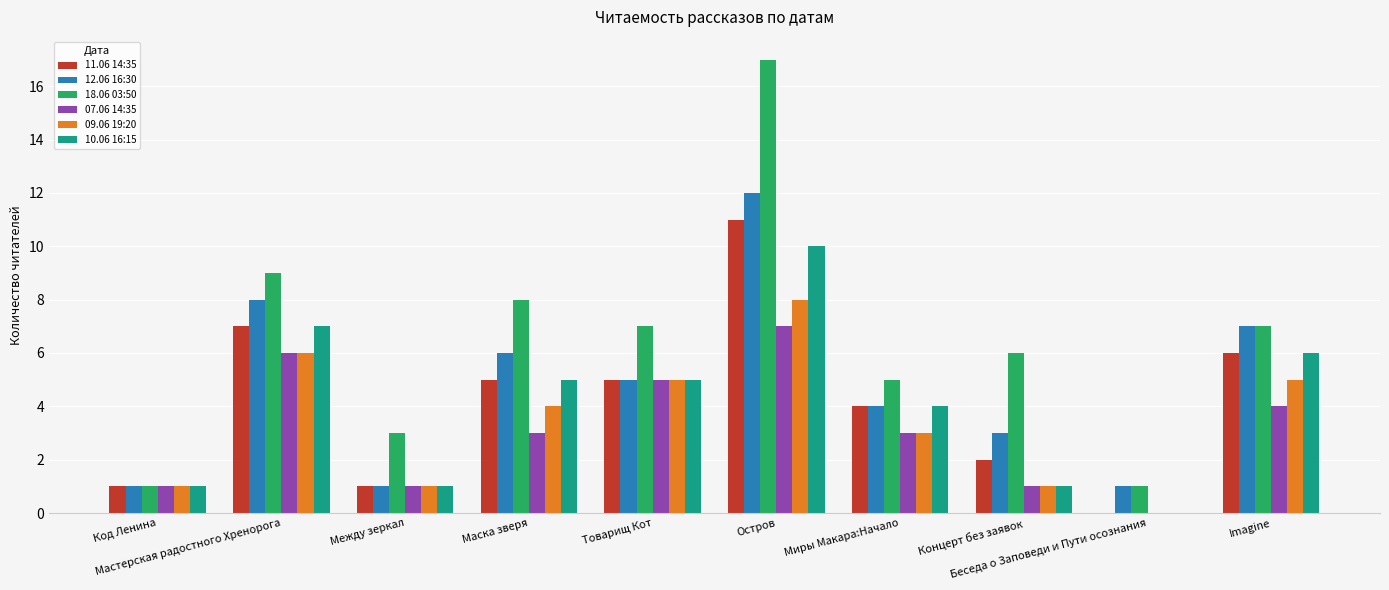

Which series has the largest total across all categories?

18.06 03:50